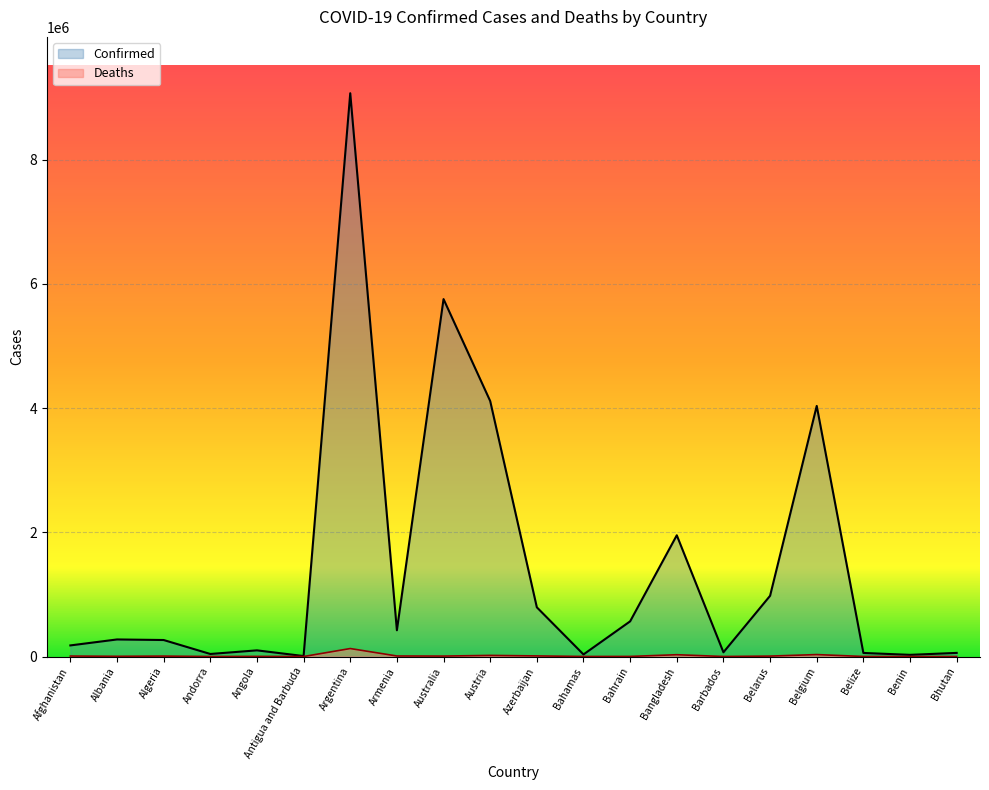

Rank the series at Argentina from highest to lowest value.

Confirmed, Deaths